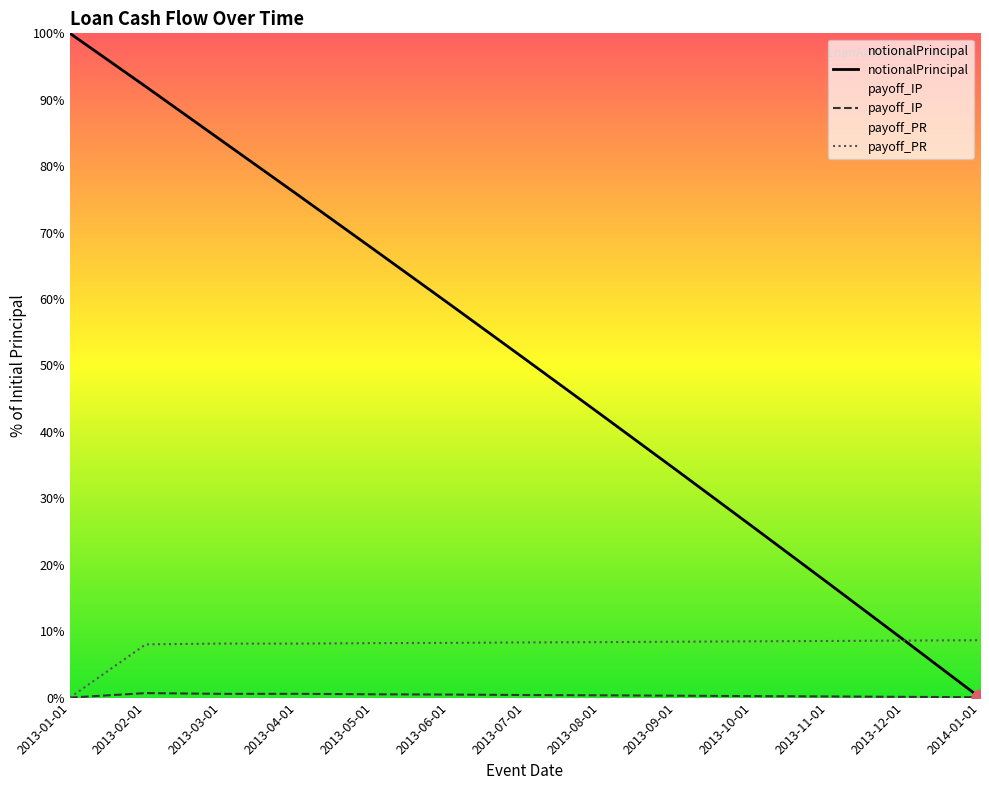

How many series are shown in this chart?

3